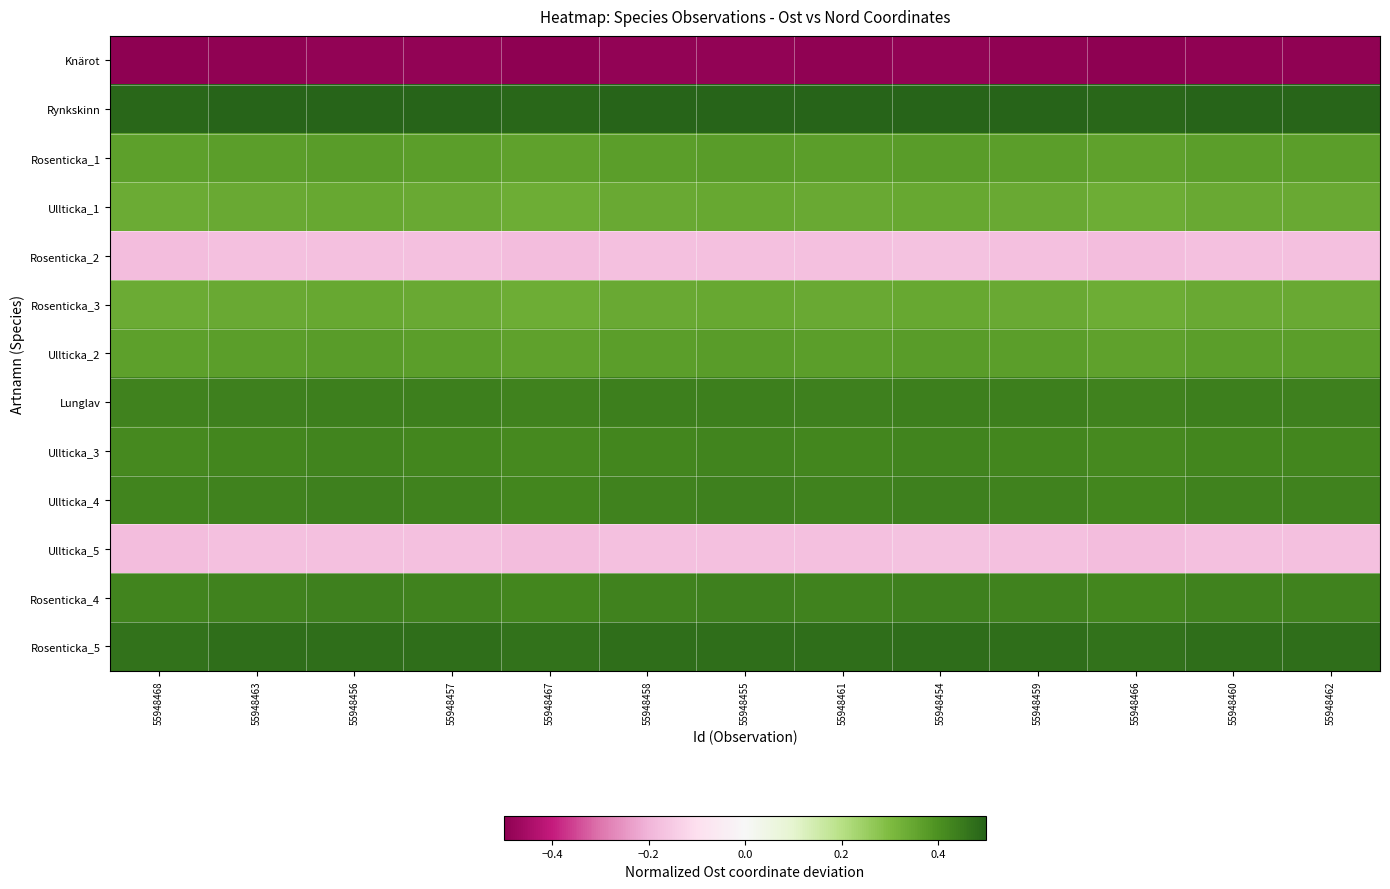

Reading left to right, list all the values displayed in this chart.

Knärot: 55948468=-0.5	55948463=-0.5	55948456=-0.5	55948457=-0.5	55948467=-0.5	55948458=-0.5	55948455=-0.5	55948461=-0.5	55948454=-0.5	55948459=-0.5	55948466=-0.5	55948460=-0.5	55948462=-0.5
Rynkskinn: 55948468=0.5	55948463=0.5	55948456=0.5	55948457=0.5	55948467=0.5	55948458=0.5	55948455=0.5	55948461=0.5	55948454=0.5	55948459=0.5	55948466=0.5	55948460=0.5	55948462=0.5
Rosenticka_1: 55948468=0.4	55948463=0.4	55948456=0.4	55948457=0.4	55948467=0.4	55948458=0.4	55948455=0.4	55948461=0.4	55948454=0.4	55948459=0.4	55948466=0.4	55948460=0.4	55948462=0.4
Ullticka_1: 55948468=0.3	55948463=0.3	55948456=0.3	55948457=0.3	55948467=0.3	55948458=0.3	55948455=0.3	55948461=0.3	55948454=0.3	55948459=0.3	55948466=0.3	55948460=0.3	55948462=0.3
Rosenticka_2: 55948468=-0.2	55948463=-0.2	55948456=-0.2	55948457=-0.2	55948467=-0.2	55948458=-0.2	55948455=-0.2	55948461=-0.2	55948454=-0.2	55948459=-0.2	55948466=-0.2	55948460=-0.2	55948462=-0.2
Rosenticka_3: 55948468=0.3	55948463=0.3	55948456=0.3	55948457=0.3	55948467=0.3	55948458=0.3	55948455=0.3	55948461=0.3	55948454=0.3	55948459=0.3	55948466=0.3	55948460=0.3	55948462=0.3
Ullticka_2: 55948468=0.4	55948463=0.4	55948456=0.4	55948457=0.4	55948467=0.4	55948458=0.4	55948455=0.4	55948461=0.4	55948454=0.4	55948459=0.4	55948466=0.4	55948460=0.4	55948462=0.4
Lunglav: 55948468=0.4	55948463=0.4	55948456=0.4	55948457=0.4	55948467=0.4	55948458=0.4	55948455=0.4	55948461=0.4	55948454=0.4	55948459=0.4	55948466=0.4	55948460=0.4	55948462=0.4
Ullticka_3: 55948468=0.4	55948463=0.4	55948456=0.4	55948457=0.4	55948467=0.4	55948458=0.4	55948455=0.4	55948461=0.4	55948454=0.4	55948459=0.4	55948466=0.4	55948460=0.4	55948462=0.4
Ullticka_4: 55948468=0.4	55948463=0.4	55948456=0.4	55948457=0.4	55948467=0.4	55948458=0.4	55948455=0.4	55948461=0.4	55948454=0.4	55948459=0.4	55948466=0.4	55948460=0.4	55948462=0.4
Ullticka_5: 55948468=-0.2	55948463=-0.2	55948456=-0.2	55948457=-0.2	55948467=-0.2	55948458=-0.2	55948455=-0.2	55948461=-0.2	55948454=-0.2	55948459=-0.2	55948466=-0.2	55948460=-0.2	55948462=-0.2
Rosenticka_4: 55948468=0.4	55948463=0.4	55948456=0.4	55948457=0.4	55948467=0.4	55948458=0.4	55948455=0.4	55948461=0.4	55948454=0.4	55948459=0.4	55948466=0.4	55948460=0.4	55948462=0.4
Rosenticka_5: 55948468=0.5	55948463=0.5	55948456=0.5	55948457=0.5	55948467=0.5	55948458=0.5	55948455=0.5	55948461=0.5	55948454=0.5	55948459=0.5	55948466=0.5	55948460=0.5	55948462=0.5